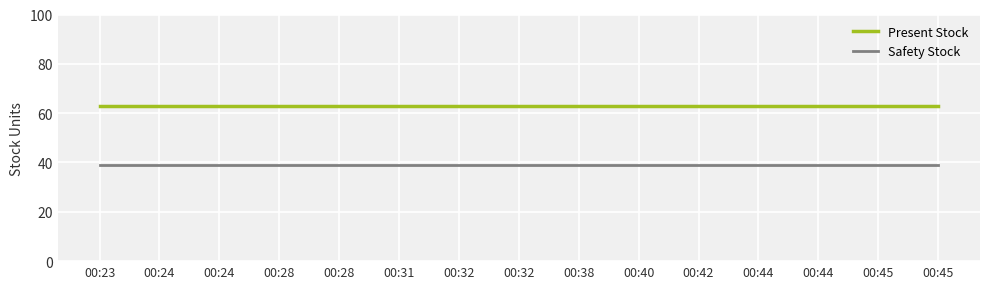

What are all the series names shown in the legend?

Present Stock, Safety Stock